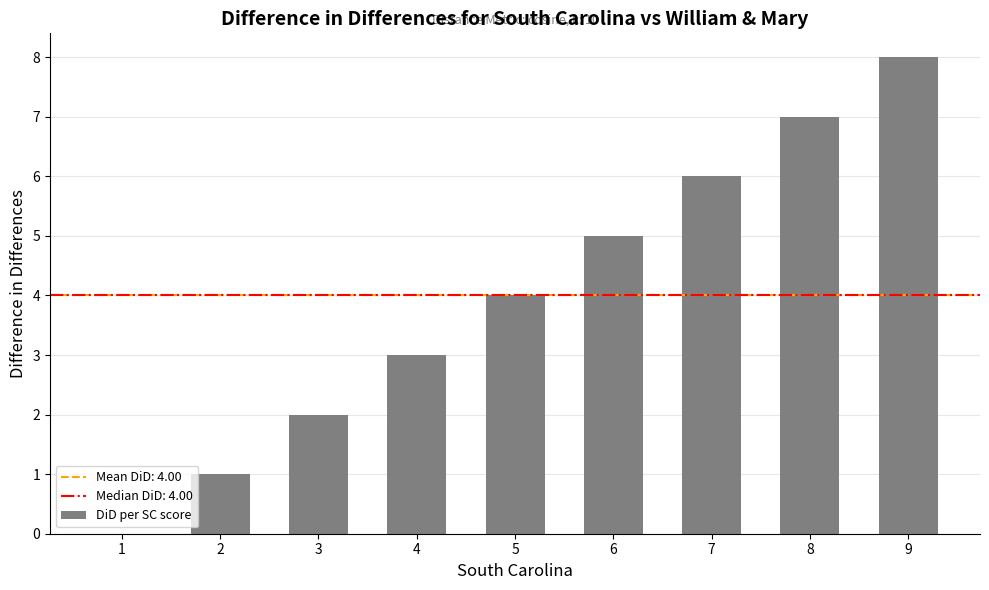

Where is the data nearest to the value 4?

5